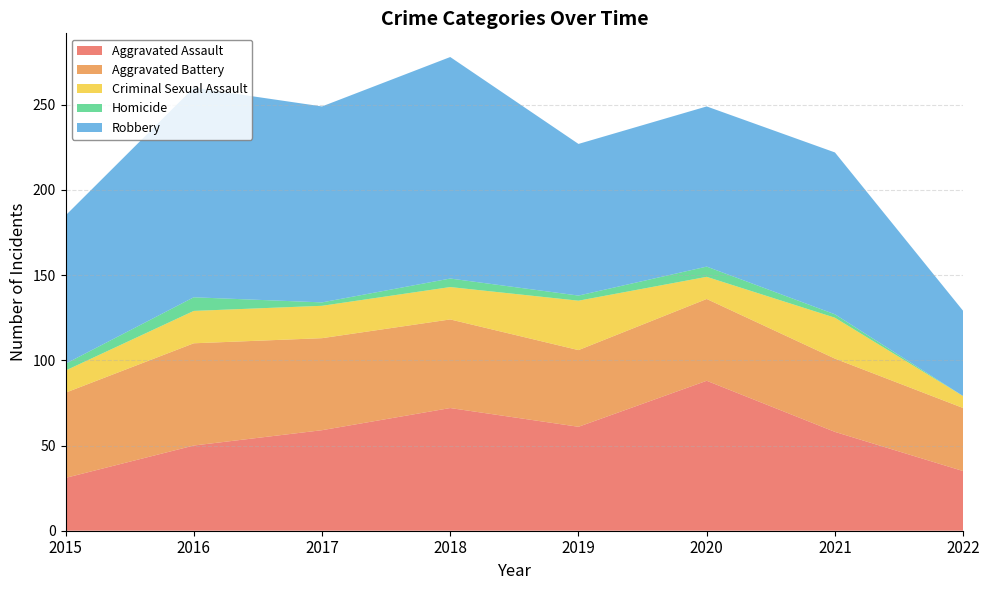

Reading left to right, list all the values displayed in this chart.

Aggravated Assault: 2015=31	2016=50	2017=59	2018=72	2019=61	2020=88	2021=58	2022=35
Aggravated Battery: 2015=50	2016=60	2017=54	2018=52	2019=45	2020=48	2021=43	2022=37
Criminal Sexual Assault: 2015=13	2016=19	2017=19	2018=19	2019=29	2020=13	2021=24	2022=7
Homicide: 2015=4	2016=8	2017=2	2018=5	2019=3	2020=6	2021=2	2022=0
Robbery: 2015=87	2016=123	2017=115	2018=130	2019=89	2020=94	2021=95	2022=50